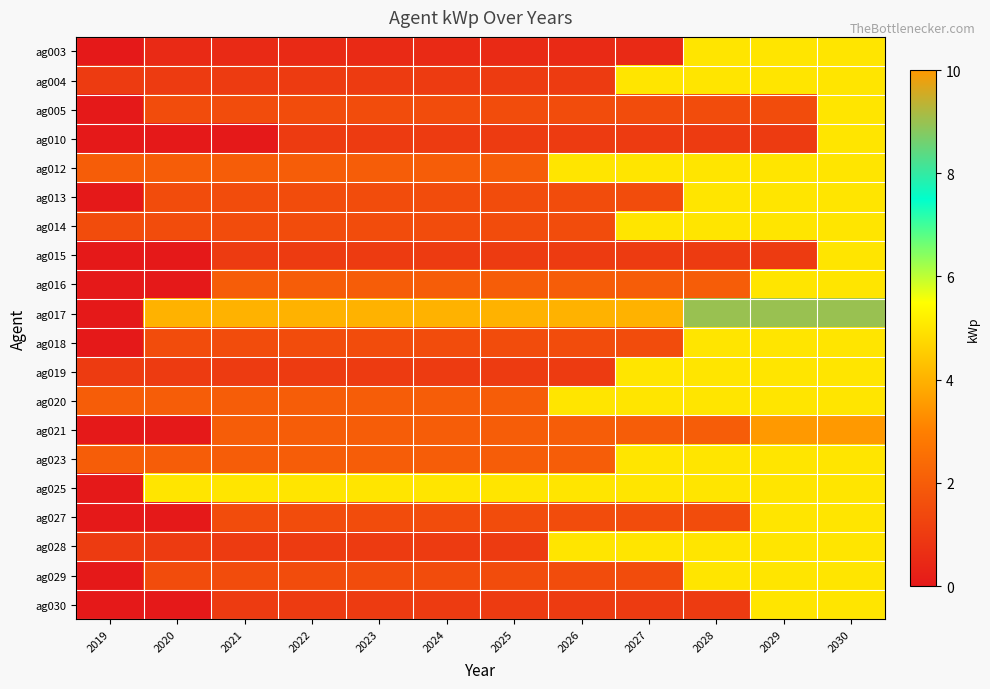

Reading left to right, extract all data points from this chart.

ag003: 2019=0.0	2020=0.5	2021=0.5	2022=0.5	2023=0.5	2024=0.5	2025=0.5	2026=0.5	2027=0.5	2028=5.0	2029=5.0	2030=5.0
ag004: 2019=1.0	2020=1.0	2021=1.0	2022=1.0	2023=1.0	2024=1.0	2025=1.0	2026=1.0	2027=5.0	2028=5.0	2029=5.0	2030=5.0
ag005: 2019=0.0	2020=1.5	2021=1.5	2022=1.5	2023=1.5	2024=1.5	2025=1.5	2026=1.5	2027=1.5	2028=1.5	2029=1.5	2030=5.0
ag010: 2019=0.0	2020=0.0	2021=0.0	2022=1.0	2023=1.0	2024=1.0	2025=1.0	2026=1.0	2027=1.0	2028=1.0	2029=1.0	2030=5.0
ag012: 2019=2.0	2020=2.0	2021=2.0	2022=2.0	2023=2.0	2024=2.0	2025=2.0	2026=5.0	2027=5.0	2028=5.0	2029=5.0	2030=5.0
ag013: 2019=0.0	2020=1.5	2021=1.5	2022=1.5	2023=1.5	2024=1.5	2025=1.5	2026=1.5	2027=1.5	2028=5.0	2029=5.0	2030=5.0
ag014: 2019=1.5	2020=1.5	2021=1.5	2022=1.5	2023=1.5	2024=1.5	2025=1.5	2026=1.5	2027=5.0	2028=5.0	2029=5.0	2030=5.0
ag015: 2019=0.0	2020=0.0	2021=1.0	2022=1.0	2023=1.0	2024=1.0	2025=1.0	2026=1.0	2027=1.0	2028=1.0	2029=1.0	2030=5.0
ag016: 2019=0.0	2020=0.0	2021=2.0	2022=2.0	2023=2.0	2024=2.0	2025=2.0	2026=2.0	2027=2.0	2028=2.0	2029=5.0	2030=5.0
ag017: 2019=0.0	2020=4.0	2021=4.0	2022=4.0	2023=4.0	2024=4.0	2025=4.0	2026=4.0	2027=4.0	2028=9.0	2029=9.0	2030=9.0
ag018: 2019=0.0	2020=1.5	2021=1.5	2022=1.5	2023=1.5	2024=1.5	2025=1.5	2026=1.5	2027=1.5	2028=5.0	2029=5.0	2030=5.0
ag019: 2019=1.0	2020=1.0	2021=1.0	2022=1.0	2023=1.0	2024=1.0	2025=1.0	2026=1.0	2027=5.0	2028=5.0	2029=5.0	2030=5.0
ag020: 2019=2.0	2020=2.0	2021=2.0	2022=2.0	2023=2.0	2024=2.0	2025=2.0	2026=5.0	2027=5.0	2028=5.0	2029=5.0	2030=5.0
ag021: 2019=0.0	2020=0.0	2021=2.0	2022=2.0	2023=2.0	2024=2.0	2025=2.0	2026=2.0	2027=2.0	2028=2.0	2029=10.0	2030=10.0
ag023: 2019=2.0	2020=2.0	2021=2.0	2022=2.0	2023=2.0	2024=2.0	2025=2.0	2026=2.0	2027=5.0	2028=5.0	2029=5.0	2030=5.0
ag025: 2019=0.0	2020=5.0	2021=5.0	2022=5.0	2023=5.0	2024=5.0	2025=5.0	2026=5.0	2027=5.0	2028=5.0	2029=5.0	2030=5.0
ag027: 2019=0.0	2020=0.0	2021=1.5	2022=1.5	2023=1.5	2024=1.5	2025=1.5	2026=1.5	2027=1.5	2028=1.5	2029=5.0	2030=5.0
ag028: 2019=1.0	2020=1.0	2021=1.0	2022=1.0	2023=1.0	2024=1.0	2025=1.0	2026=5.0	2027=5.0	2028=5.0	2029=5.0	2030=5.0
ag029: 2019=0.0	2020=1.5	2021=1.5	2022=1.5	2023=1.5	2024=1.5	2025=1.5	2026=1.5	2027=1.5	2028=5.0	2029=5.0	2030=5.0
ag030: 2019=0.0	2020=0.0	2021=1.0	2022=1.0	2023=1.0	2024=1.0	2025=1.0	2026=1.0	2027=1.0	2028=1.0	2029=5.0	2030=5.0